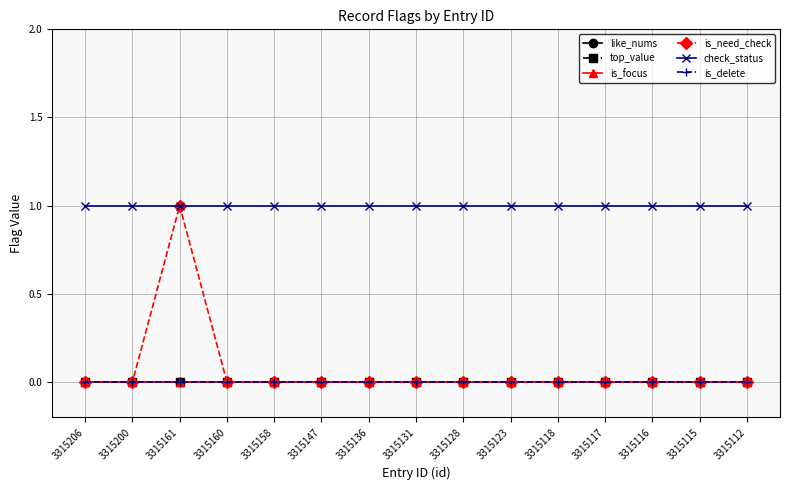

The value of is_focus at 3315131 is 0. True or false?

True